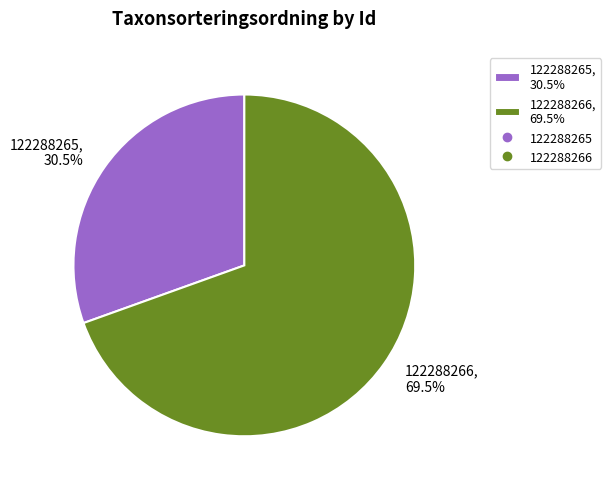

Which has a higher value, 122288266, 69.5% or 122288265, 30.5%?

122288266, 69.5%